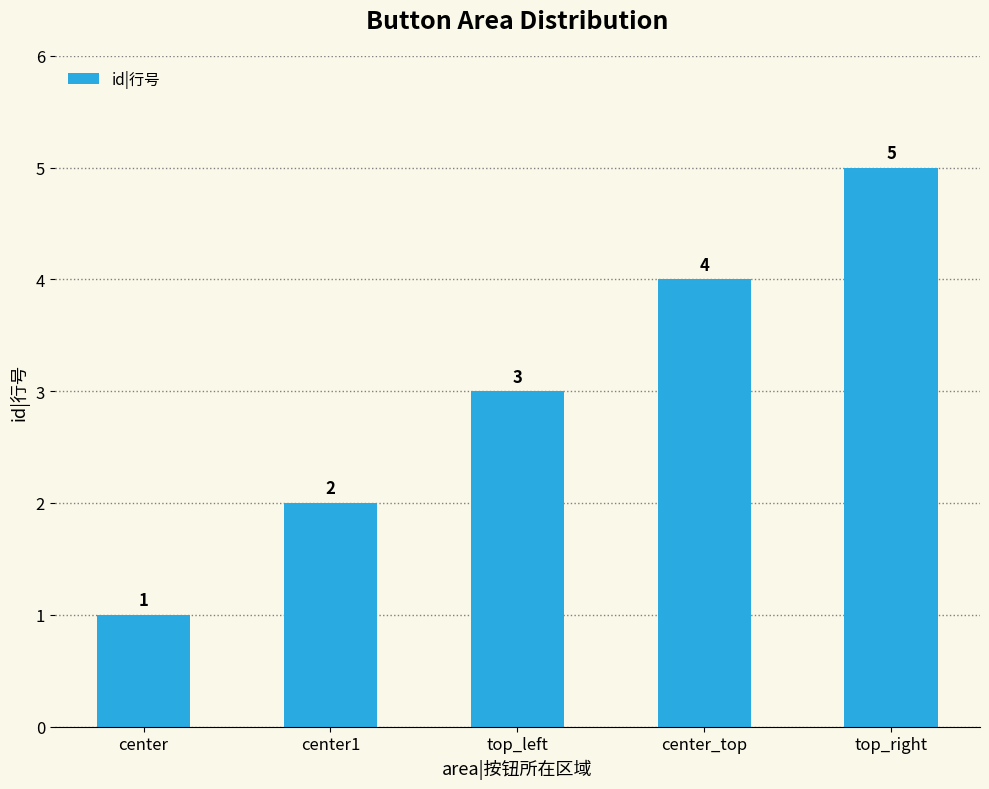

What is the change in value from center to top_right?

+4